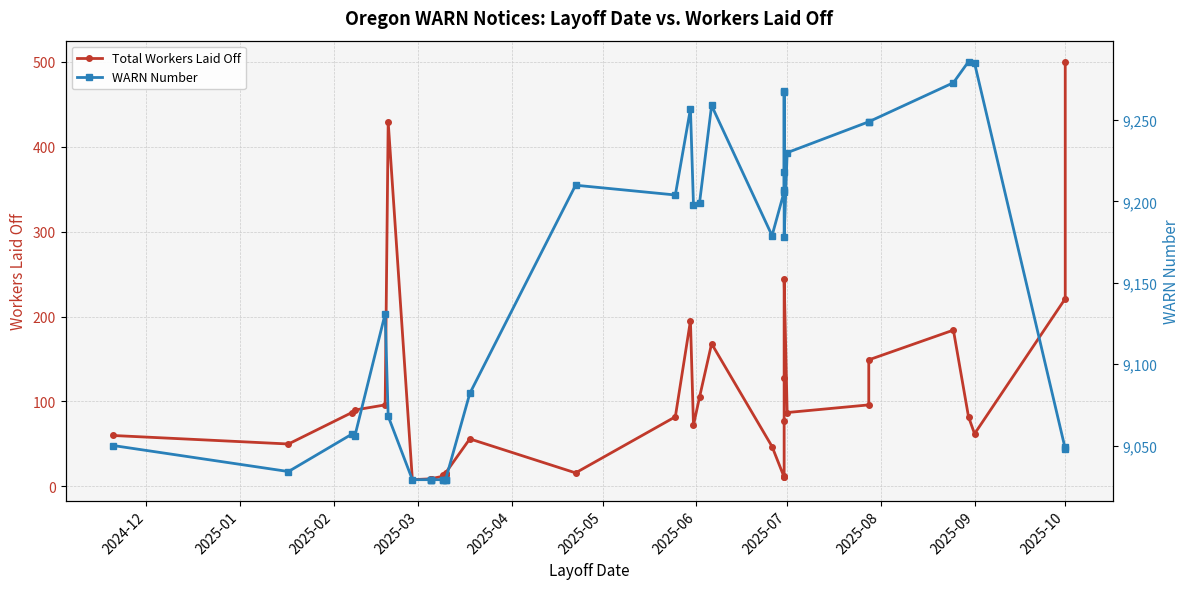

What is the difference between the highest and lowest values at 2025-02?

8970